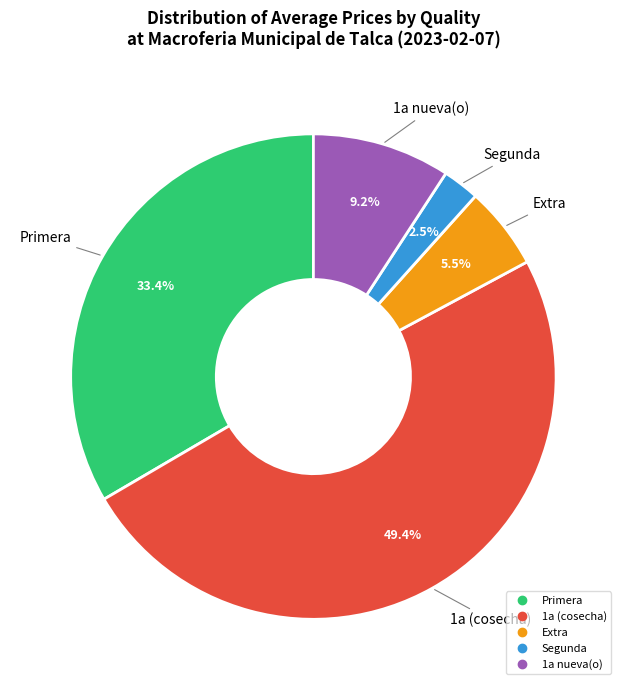

Which has a higher value, Primera or 1a nueva(o)?

Primera